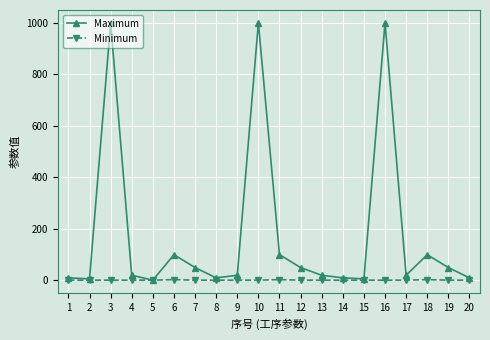

What is the maximum value shown in the chart?

1000